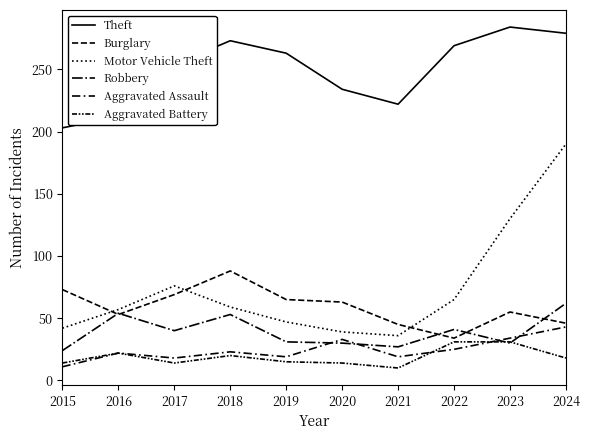

Does the chart have visible grid lines?

No